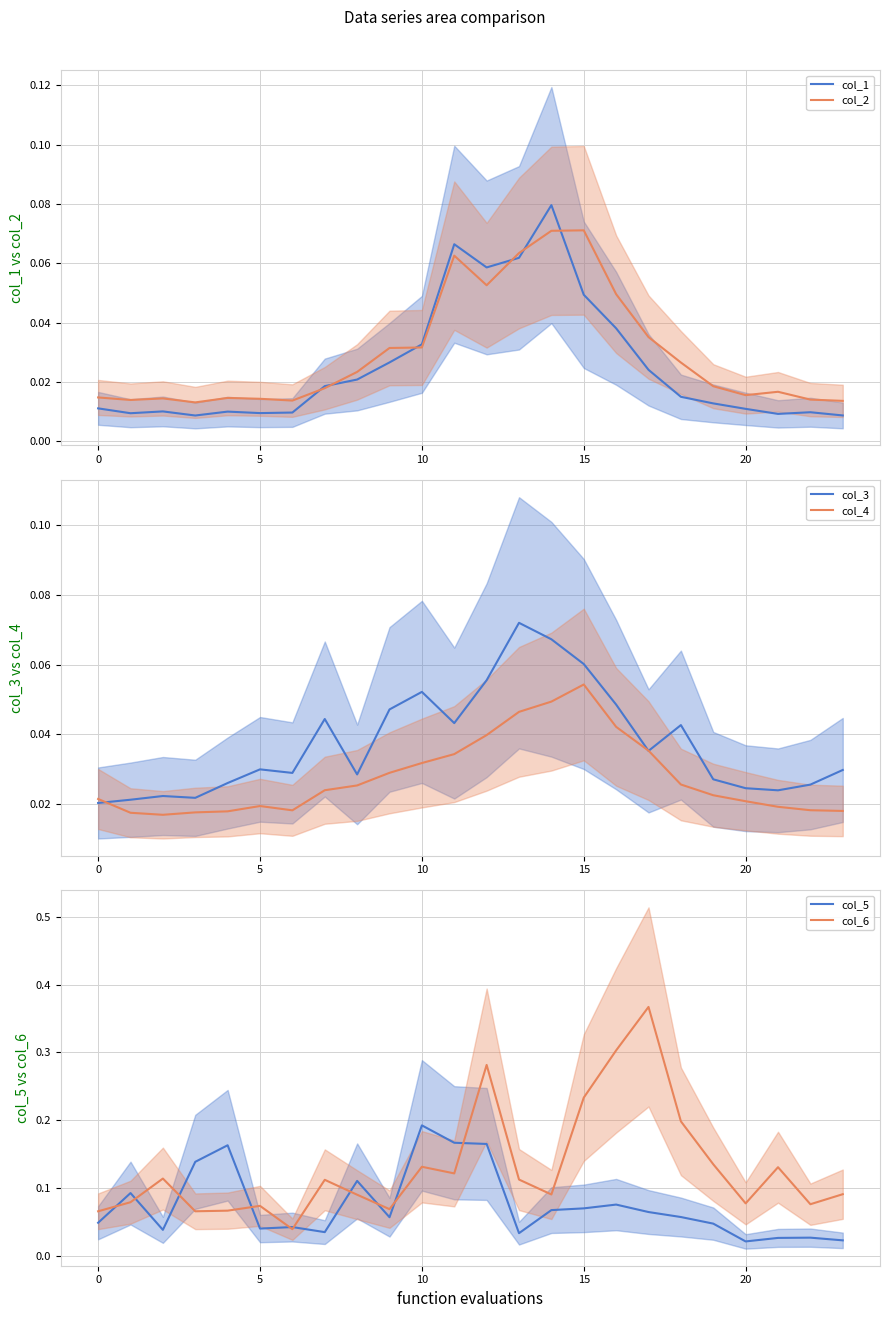

Which series has the largest total across all categories?

col_6